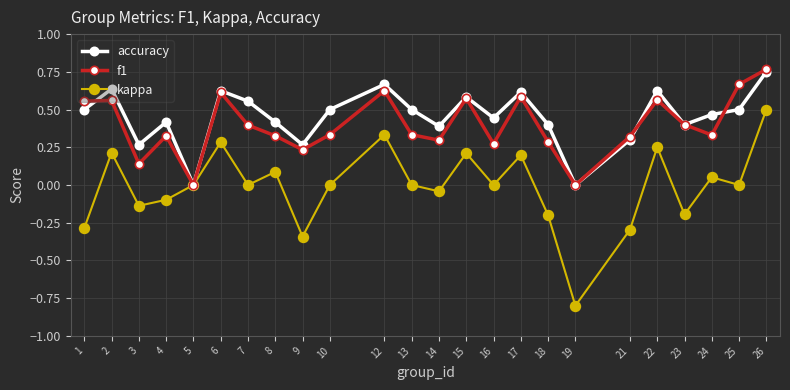

True or false: kappa has more than 2 interior local peaks.

True